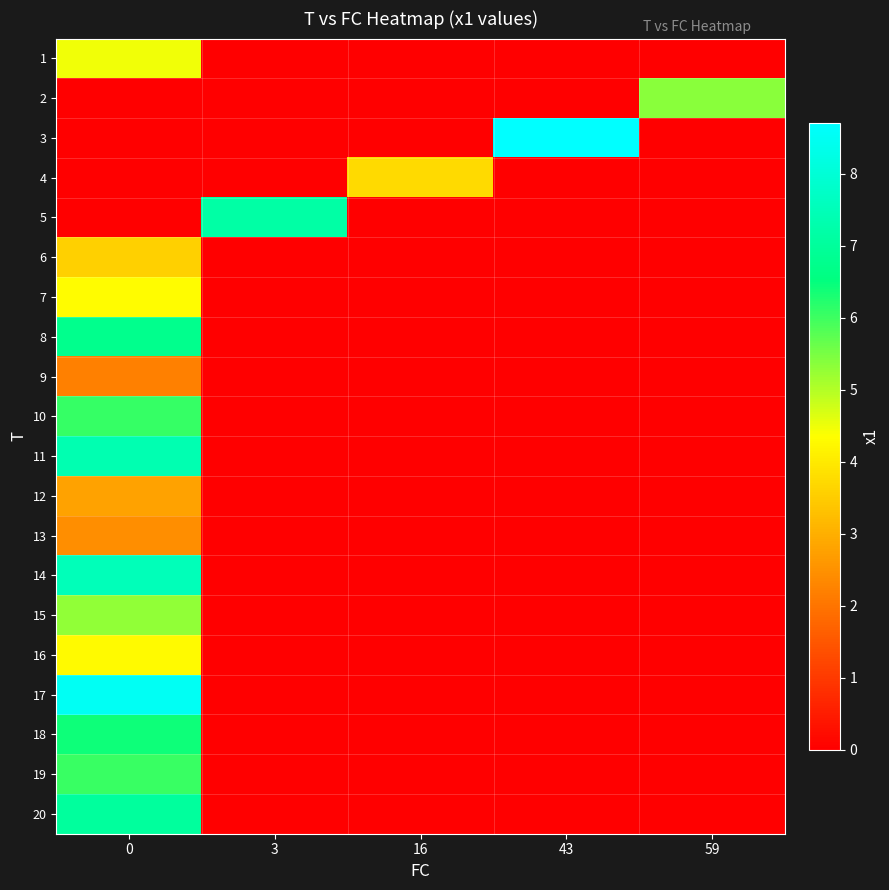

How many categories are shown in the chart?

5